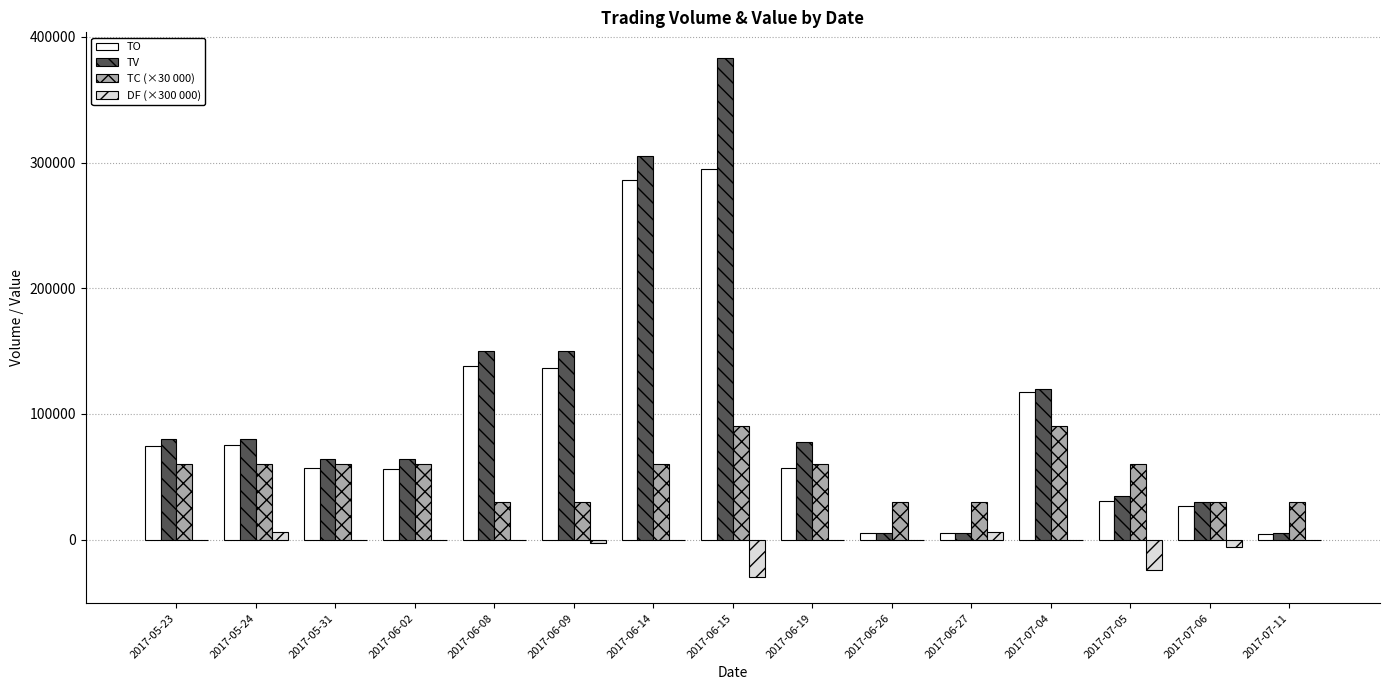

What is the total value across all series at 2017-05-23?

214400